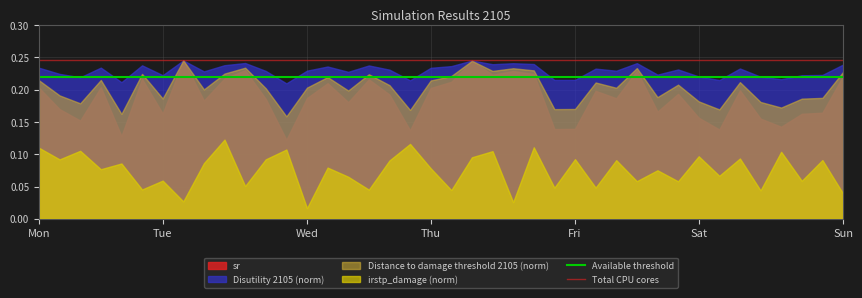

Which category has the highest value in the Available threshold series?

Mon